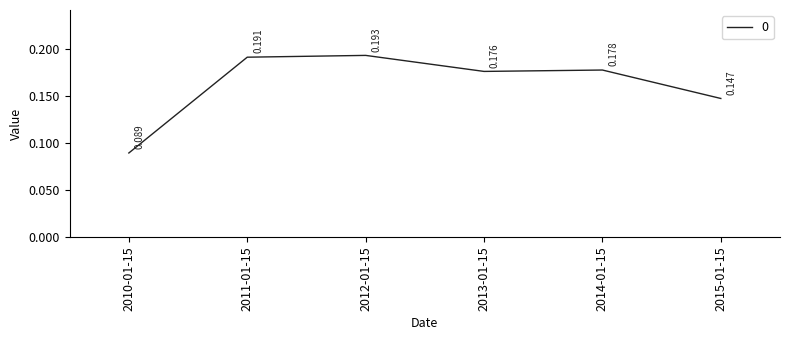

What is the label of the 6th point from the right?

2010-01-15